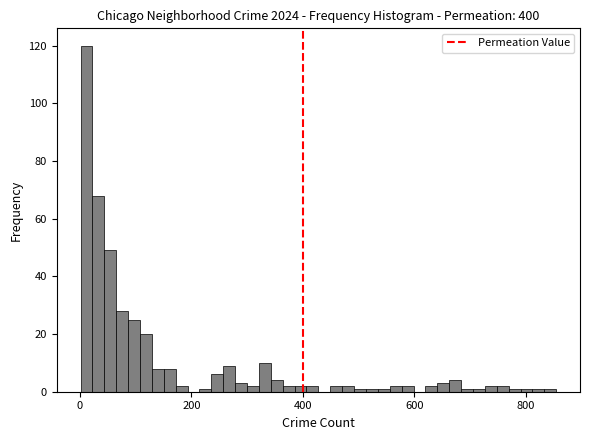

Around what value on the x-axis is the tallest bar? Give the approximate position of its centre, as read against the axis.

20